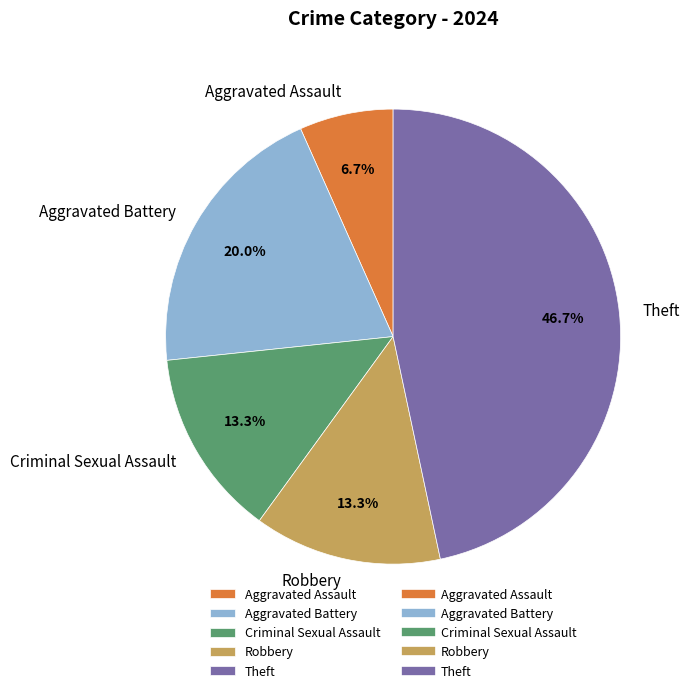

To the nearest percent, what is the difference between the Robbery and Theft slice percentages?

33%